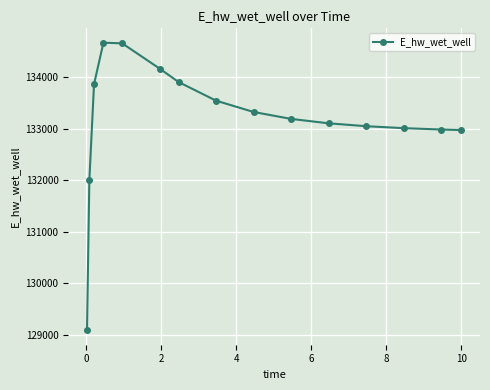

What is the sum of all values?

1997486.2